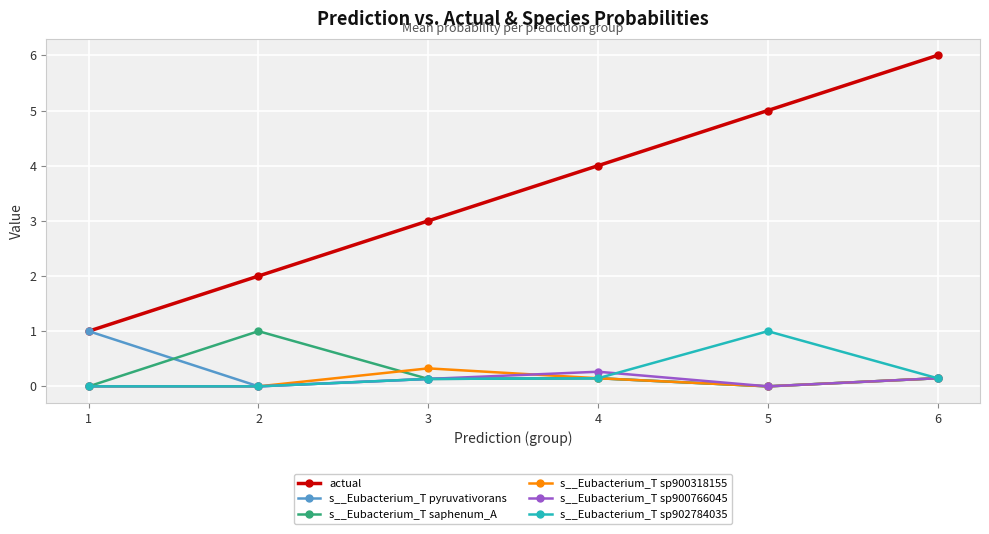

Reading right to left, what are all the values shown in this chart?

actual: 6.0	5.0	4.0	3.0	2.0	1.0
s__Eubacterium_T pyruvativorans: 0.1	0.0	0.1	0.1	0.0	1.0
s__Eubacterium_T saphenum_A: 0.1	0.0	0.1	0.1	1.0	0.0
s__Eubacterium_T sp900318155: 0.1	0.0	0.1	0.3	0.0	0.0
s__Eubacterium_T sp900766045: 0.1	0.0	0.3	0.1	0.0	0.0
s__Eubacterium_T sp902784035: 0.1	1.0	0.1	0.1	0.0	0.0